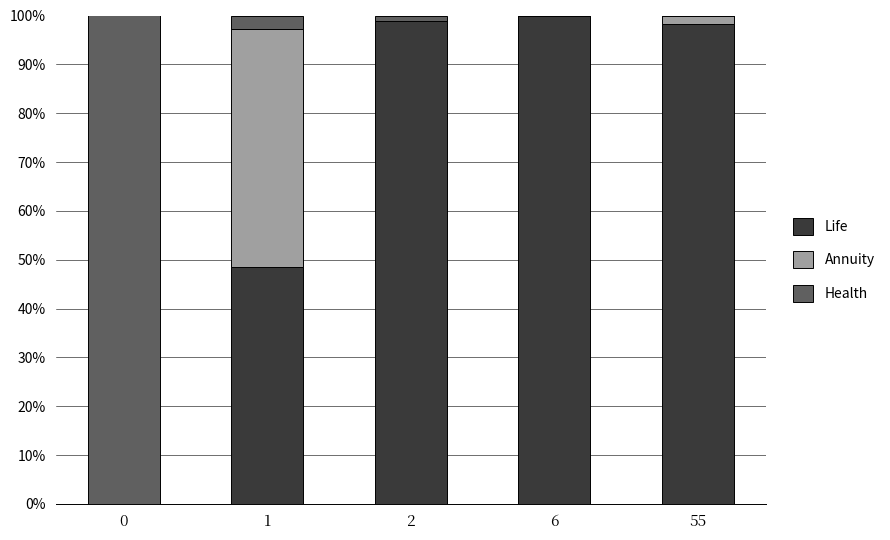

What are all the series names shown in the legend?

Life, Annuity, Health